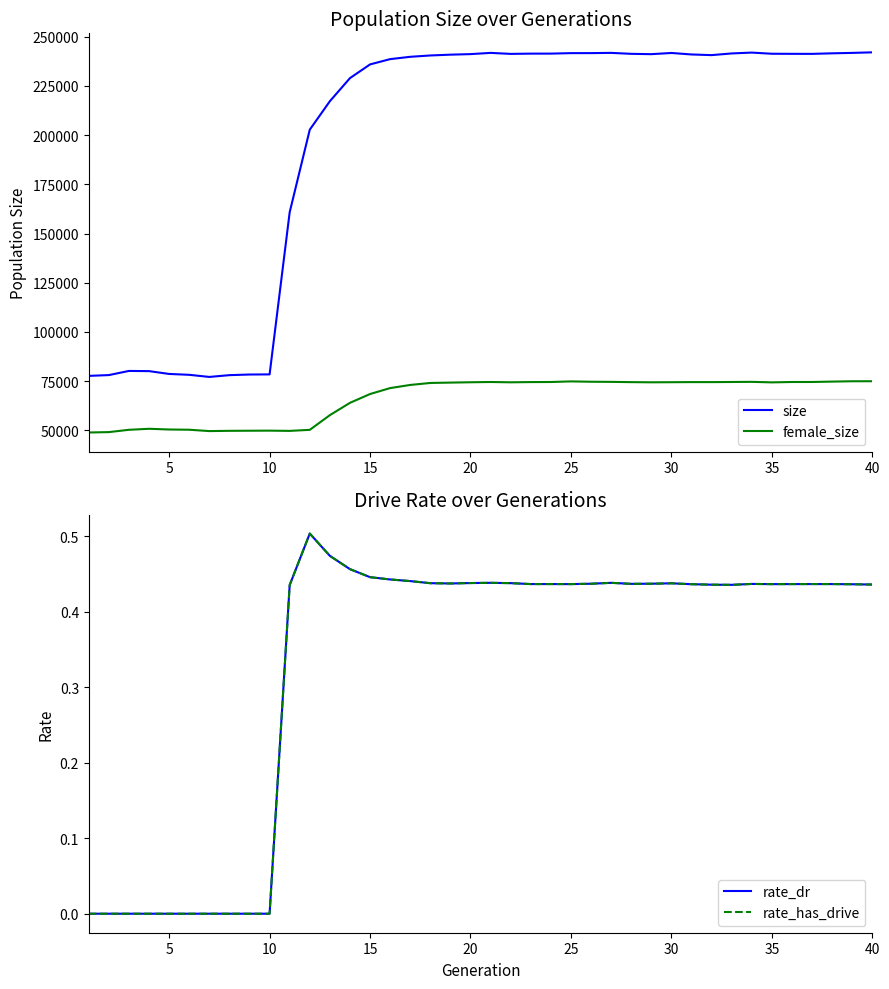

What is the value of the size point at the 6th from the left?

78213.0